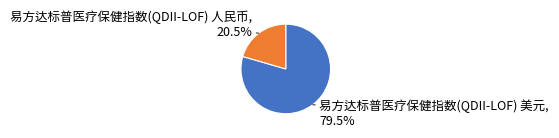

To the nearest percent, what is the difference between the largest and smallest slice percentages?

59%